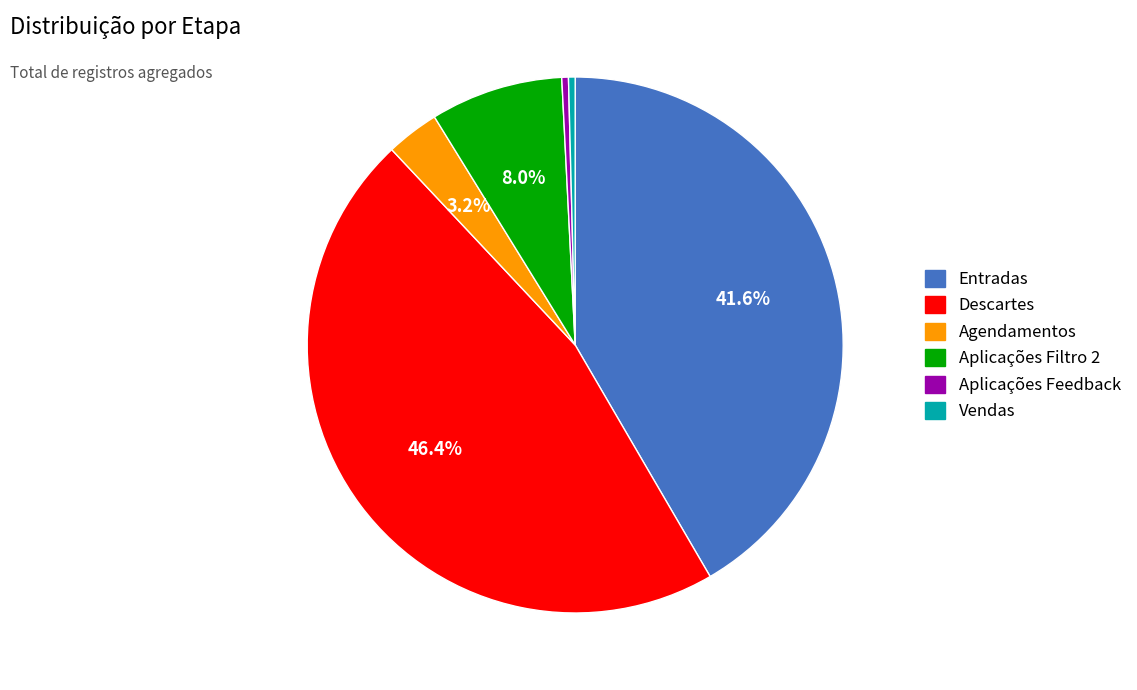

Does Entradas represent more than half of the total?

No